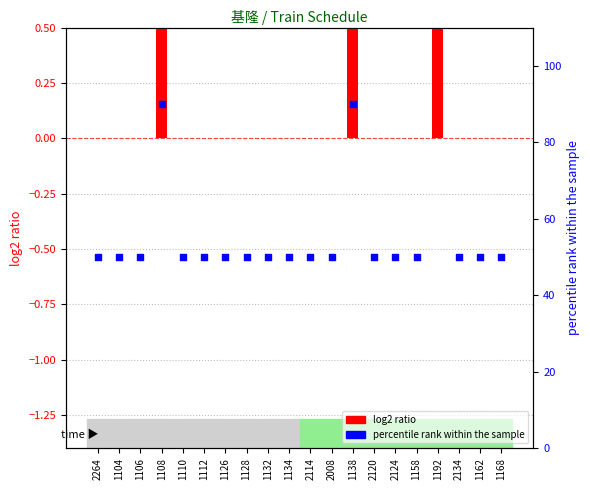

Which series reaches the minimum Y coordinate?

log2 ratio